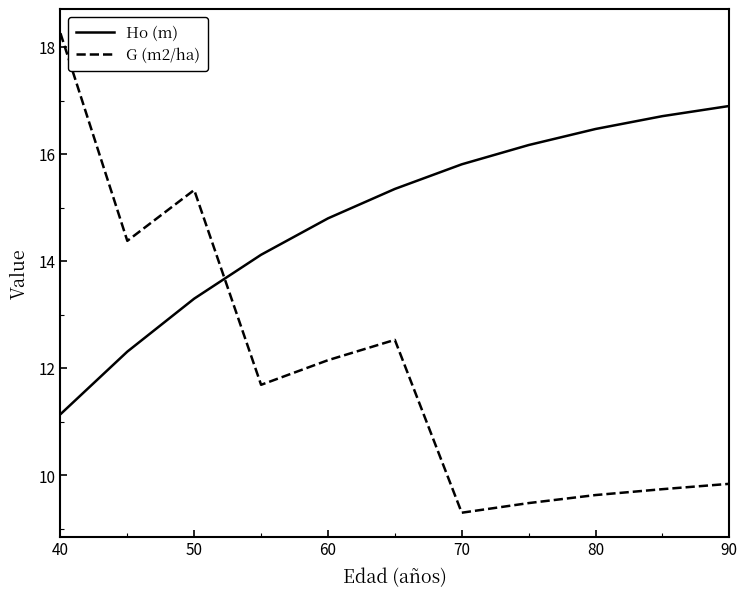

What are all the series names shown in the legend?

Ho (m), G (m2/ha)